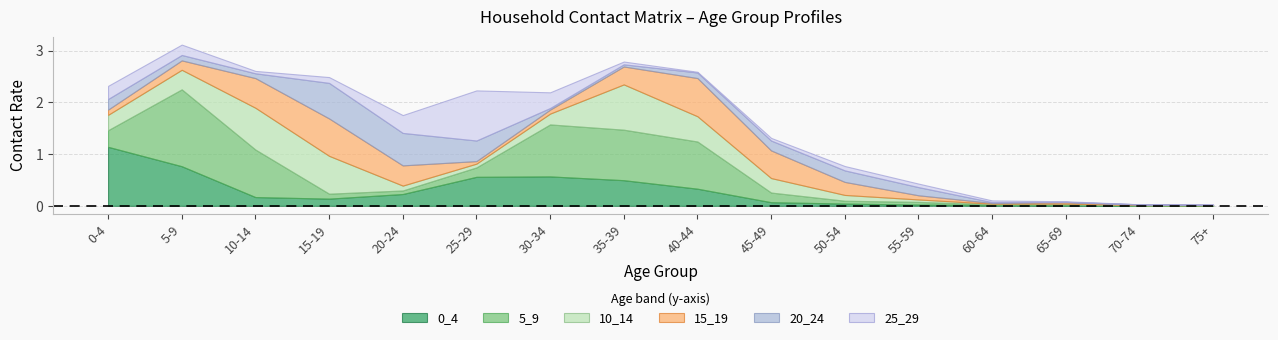

Count the number of data series in this chart.

6